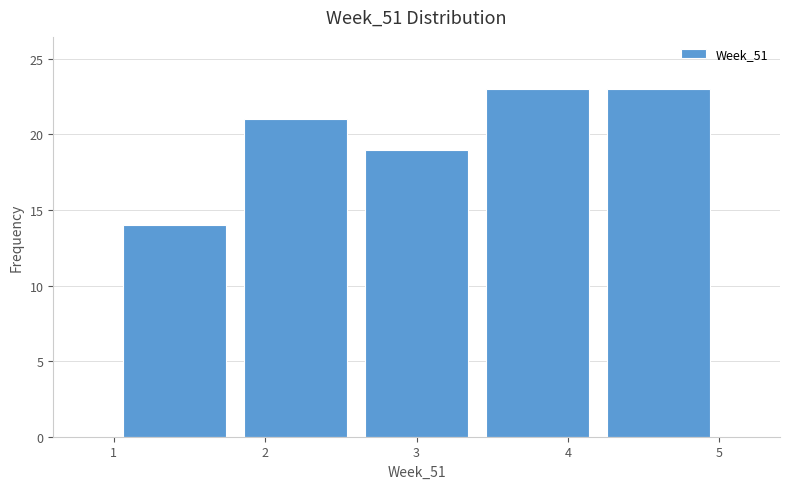

Reading left to right, transcribe this chart: for each bar, give the range it covers on the x-axis and its height. The values are not printed on the chart, so give them approximately, as read against the axis.

1.0 to 1.8: 14
1.8 to 2.6: 21
2.6 to 3.4: 19
3.4 to 4.2: 23
4.2 to 5.0: 23